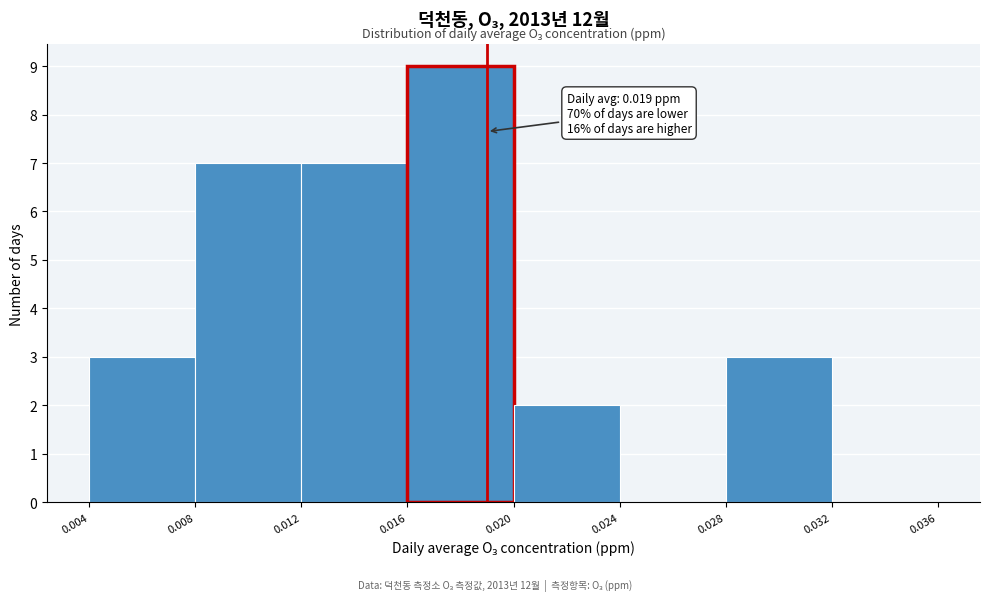

Over which range of the x-axis is the bar tallest?

0.016 to 0.020